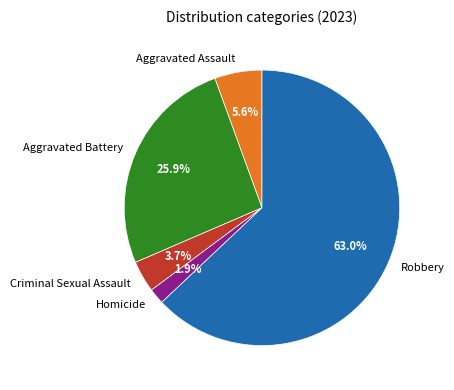

Is Robbery the majority of the pie?

Yes